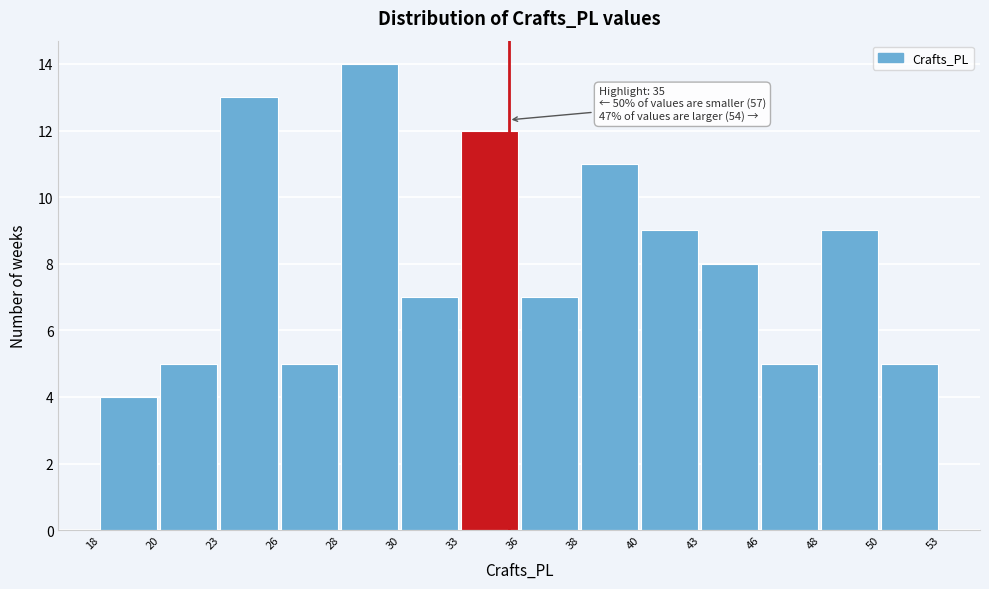

Reading left to right, transcribe all the data shown in this chart.

18=4	20=5	23=13	26=5	28=14	30=7	33=12	36=7	38=11	40=9	43=8	46=5	48=9	50=5